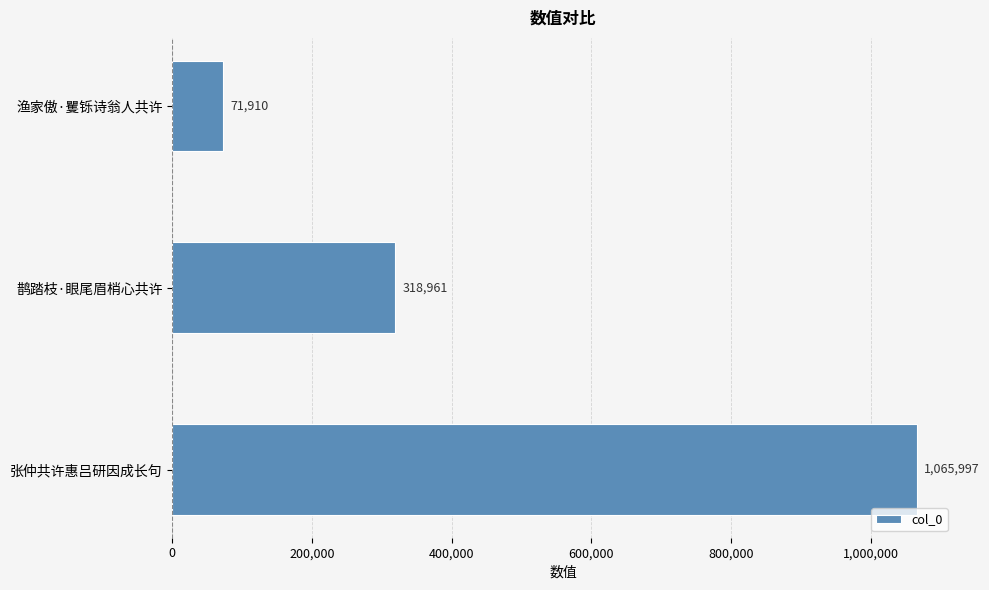

Reading top to bottom, list all the values displayed in this chart.

渔家傲·矍铄诗翁人共许=71910	鹊踏枝·眼尾眉梢心共许=318961	张仲共许惠吕研因成长句=1065997